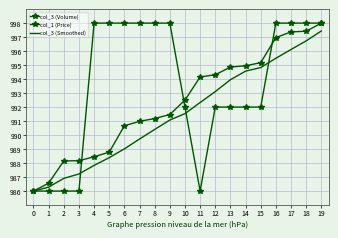

True or false: col_1 (Price) and col_3 (Volume) intersect in this chart.

True